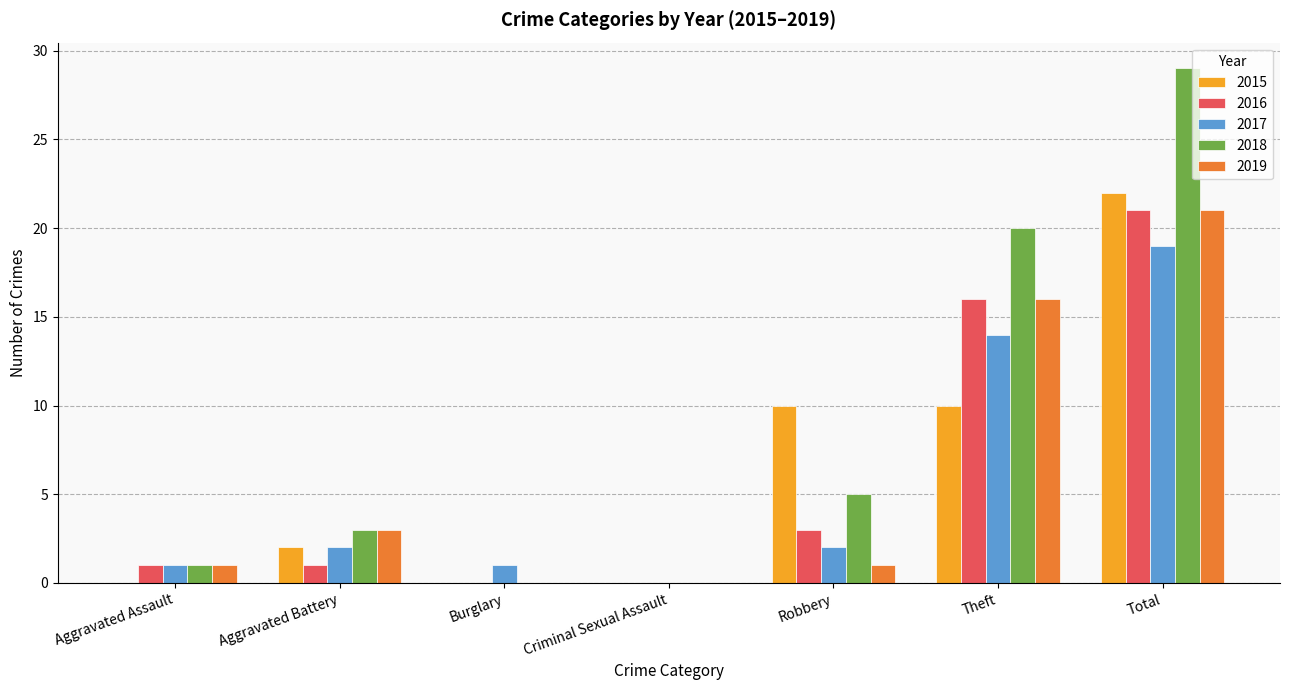

What value does the 2017 series have at Total?

19